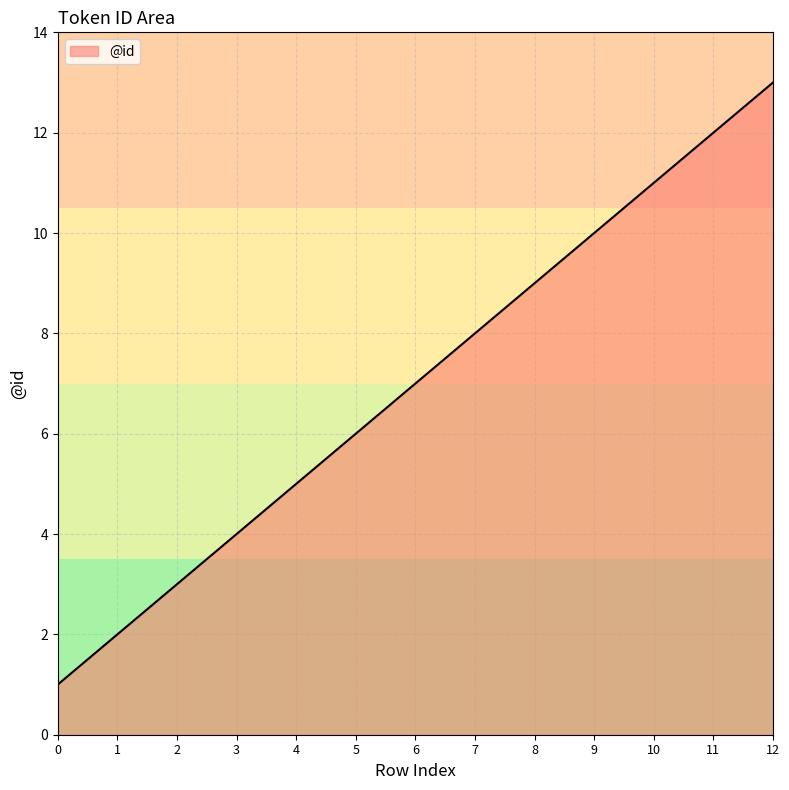

Reading right to left, what are all the values shown in this chart?

13	12	11	10	9	8	7	6	5	4	3	2	1